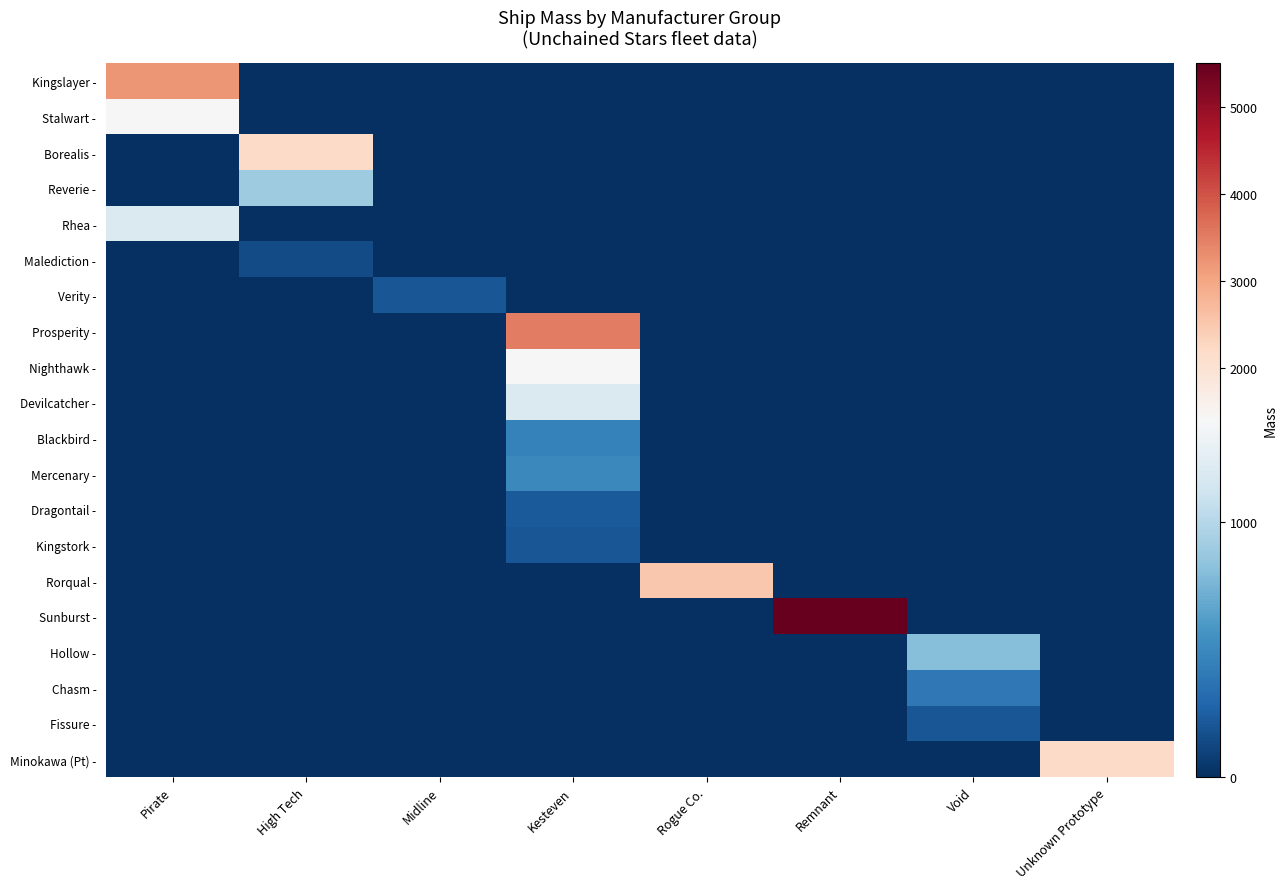

Which has a higher value, High Tech or Midline?

High Tech